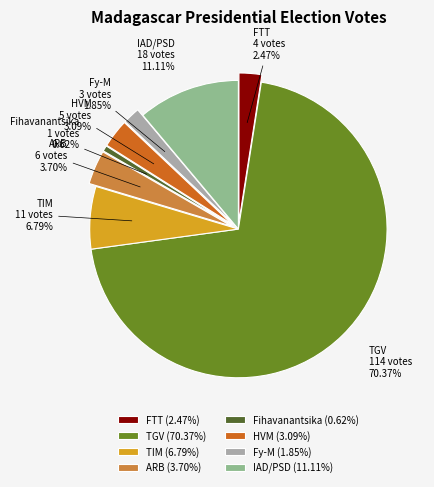

The Fy-M slice represents 2% of the pie. True or false?

True